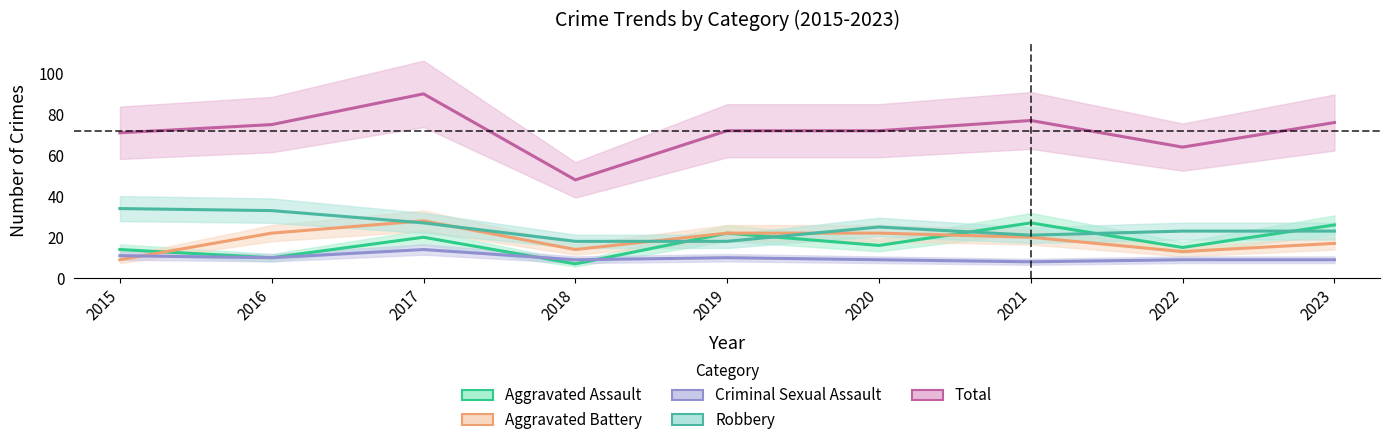

True or false: Total has more than 0 points higher than both neighbors.

True